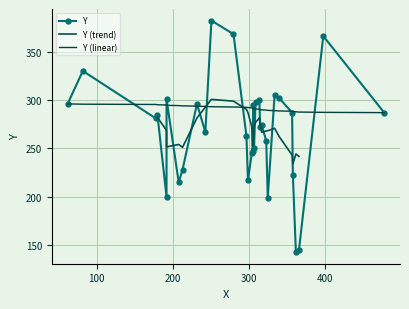

The value at 334 is 305. True or false?

True